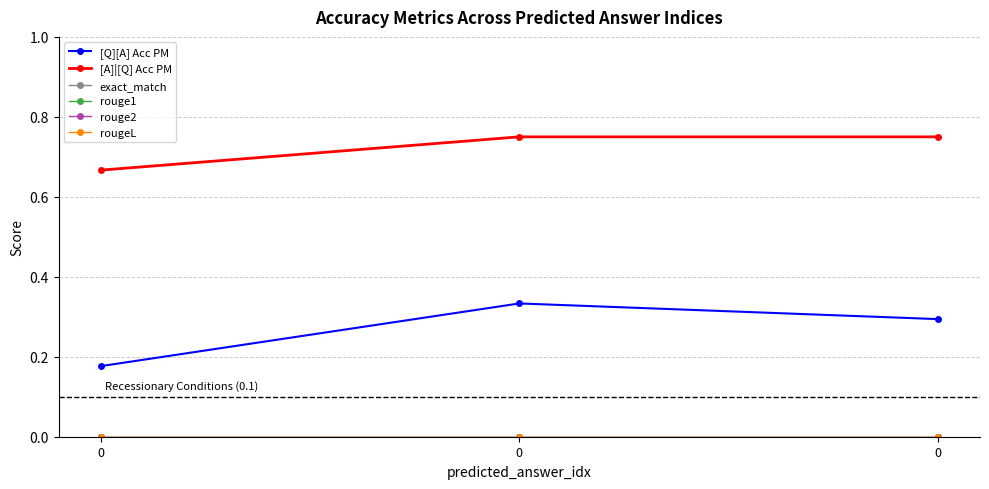

Is this an area chart (filled region under the line)?

No